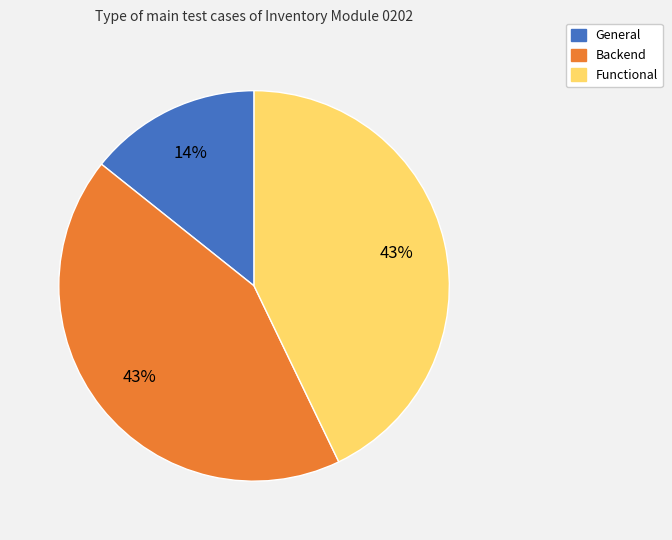

True or false: Backend accounts for 57% of the total.

False